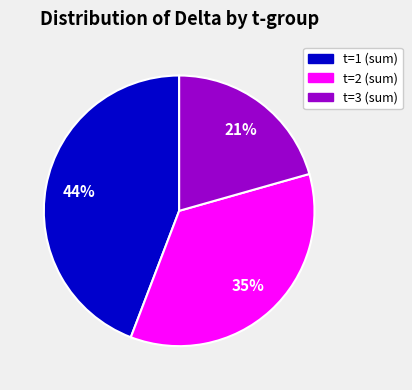

To the nearest percent, what is the average slice percentage?

33%